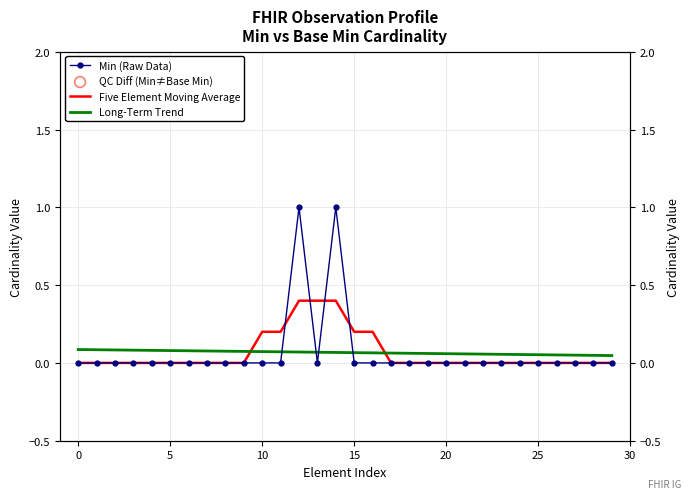

At which category is the sum across all series the highest?

12